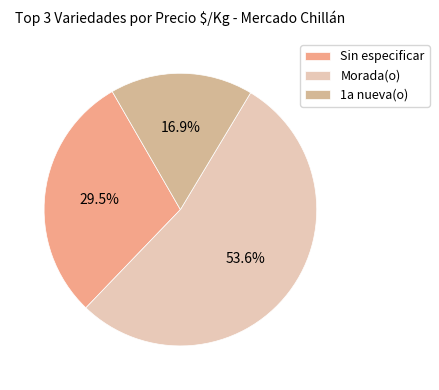

What is the smallest slice in the pie chart?

1a nueva(o)